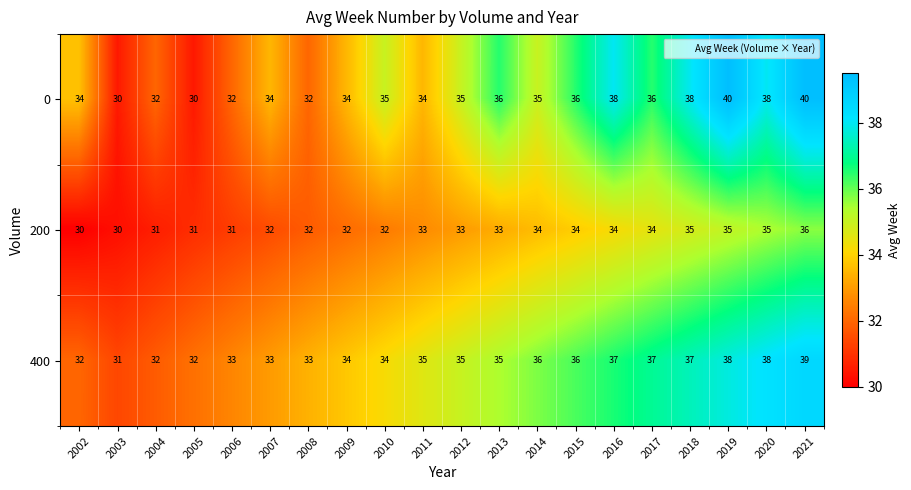

What is the spread (max minus min) of values at 2010?

3